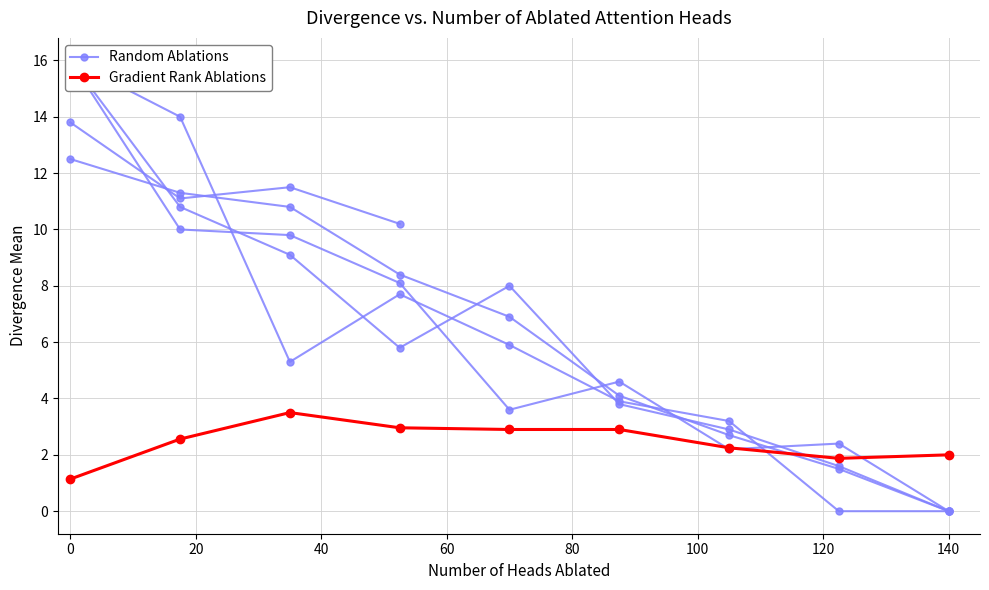

What is the value of the Gradient Rank Ablations point at the 3rd from the left?

3.5